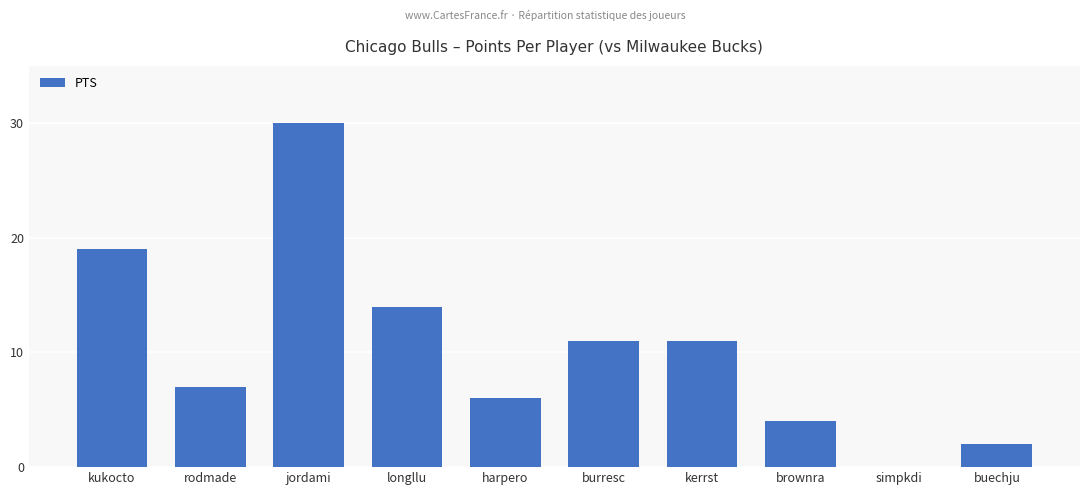

Reading left to right, extract all data points from this chart.

19	7	30	14	6	11	11	4	0	2